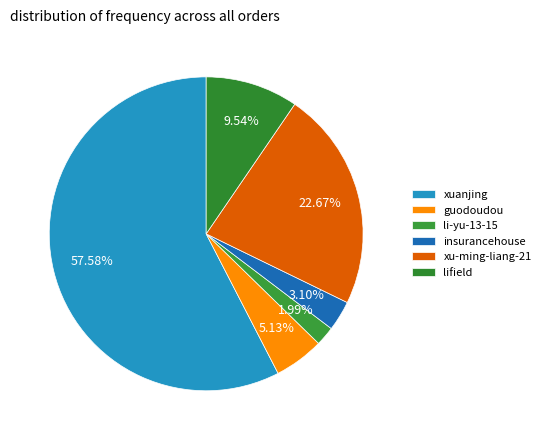

How many segments does this pie chart have?

6